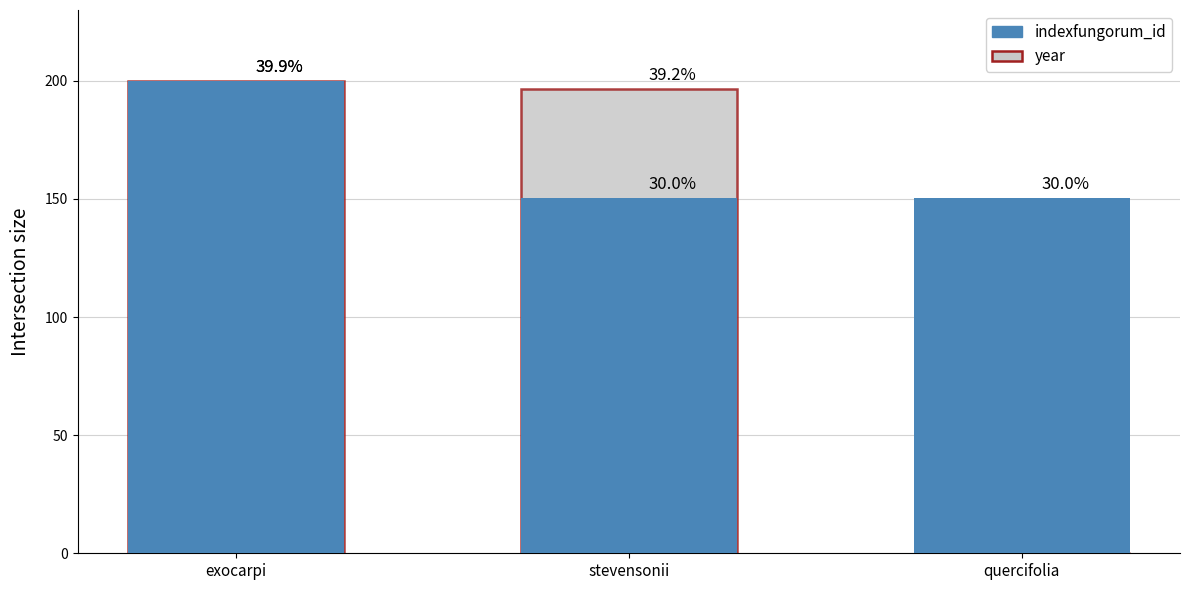

Are the bars horizontal?

No